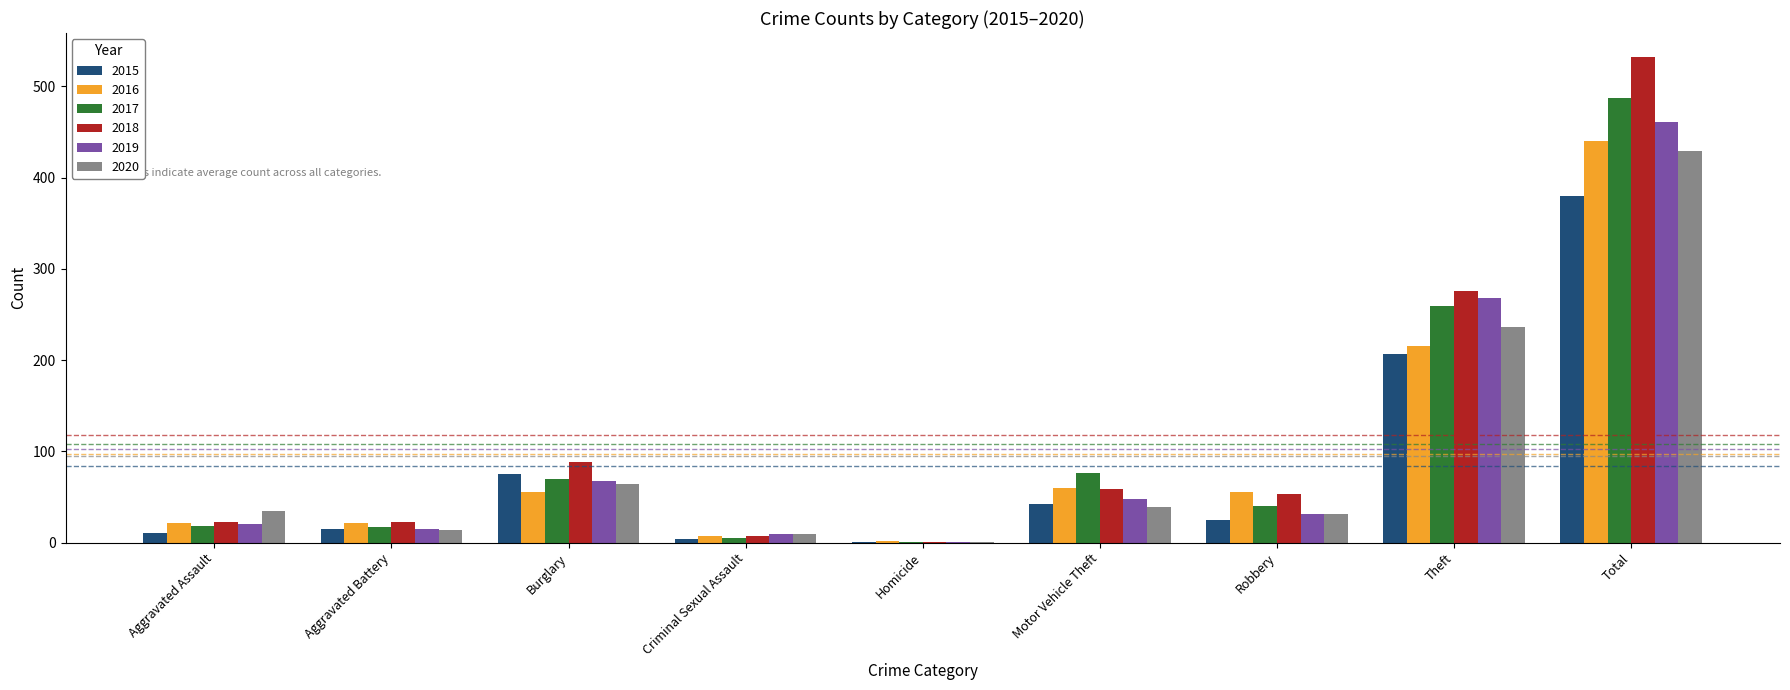

Between Burglary and Total, which series saw the biggest shift?

2018